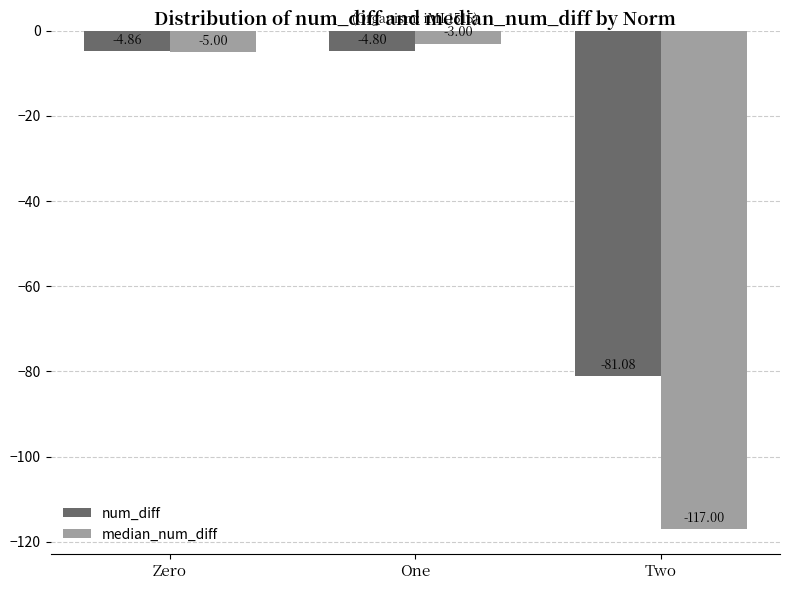

Rank the categories by median_num_diff value from lowest to highest.

Two, Zero, One